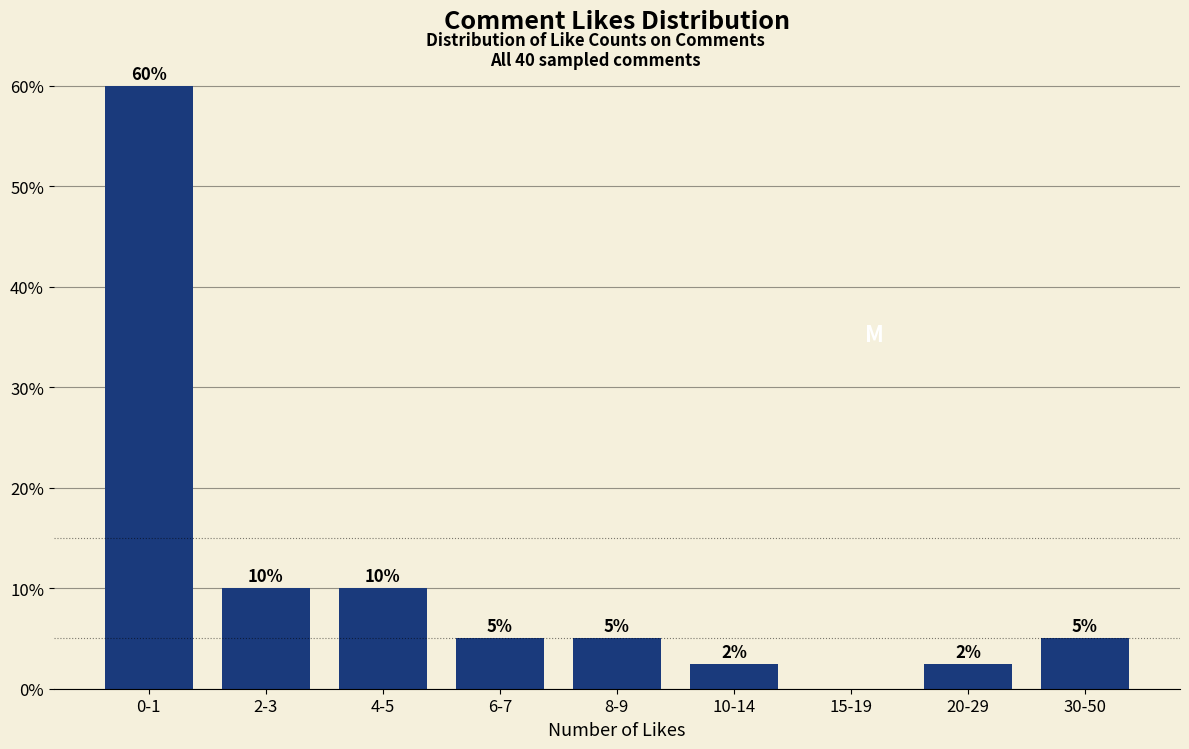

What is the change in value from 0-1 to 6-7?

-55.0